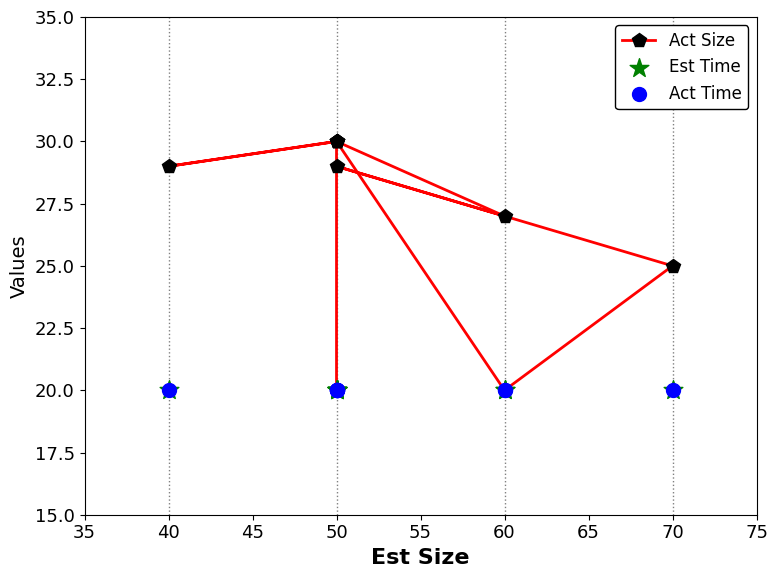

Is the value of Act Size at 50 greater than the value of Act Time at 50?

No